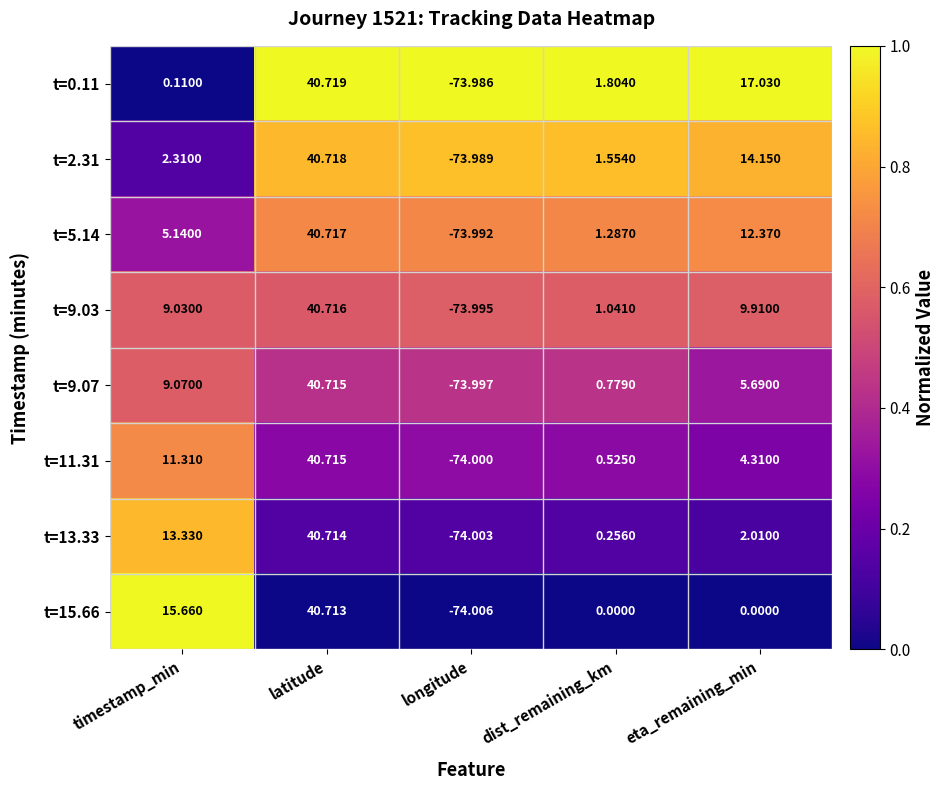

Which series has the largest range (max minus min)?

t=15.66